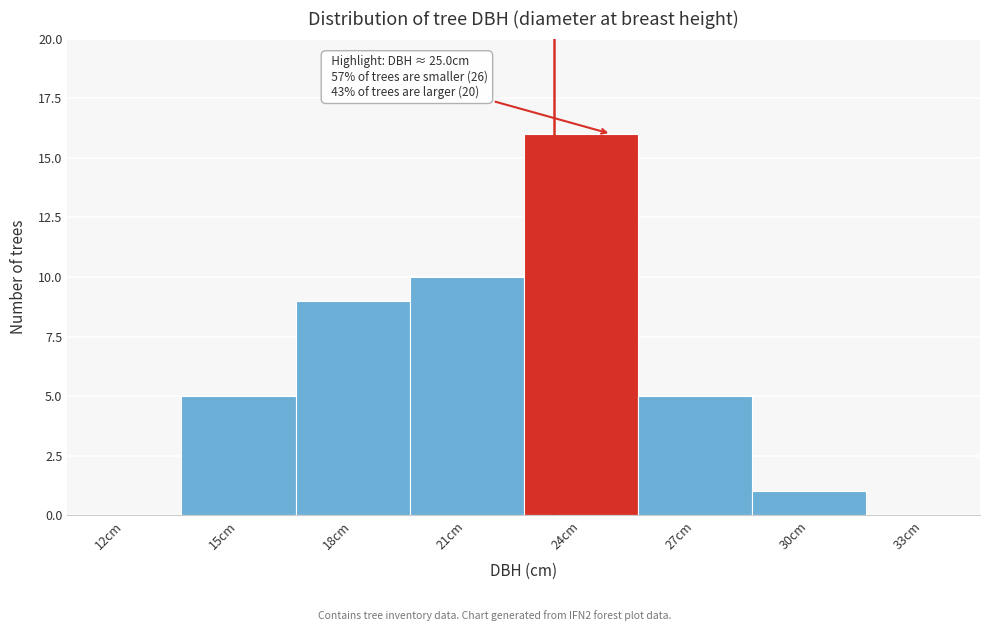

Reading left to right, list all the values displayed in this chart.

12cm=0	15cm=5	18cm=9	21cm=10	24cm=16	27cm=5	30cm=1	33cm=0